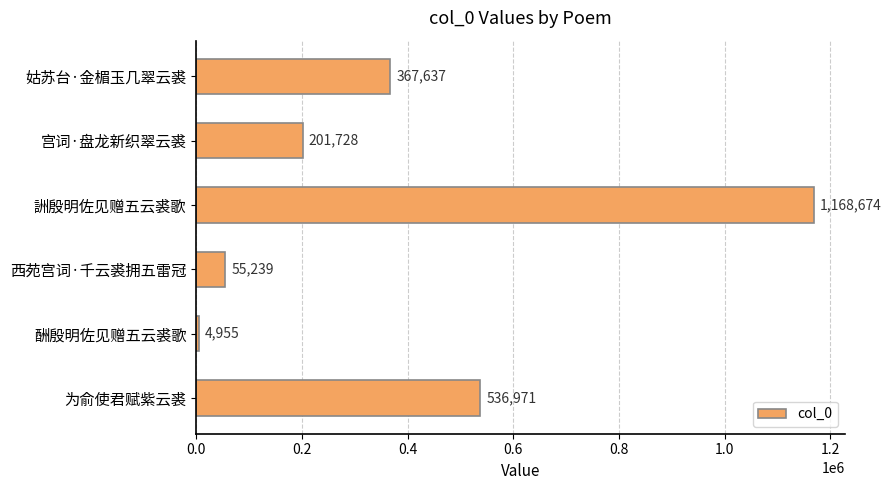

How many data points does each series have?

6